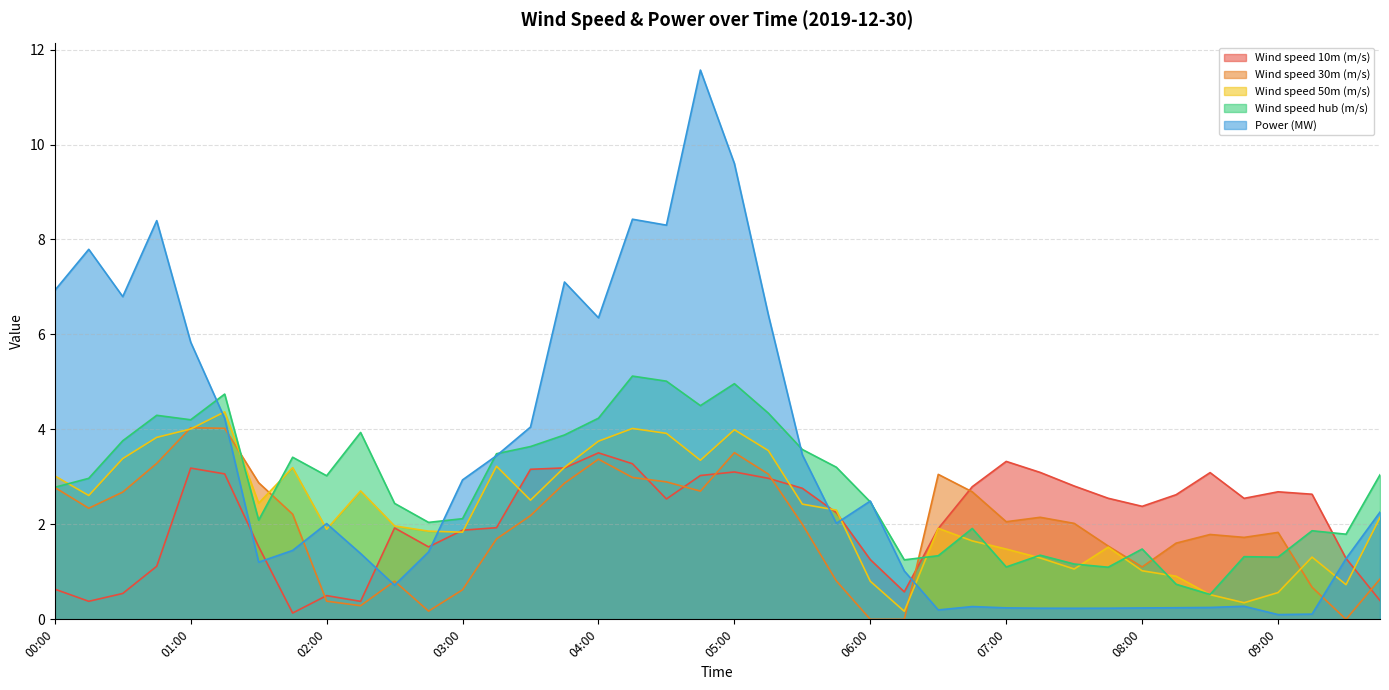

What are all the series names shown in the legend?

Wind speed 10m (m/s), Wind speed 30m (m/s), Wind speed 50m (m/s), Wind speed hub (m/s), Power (MW)